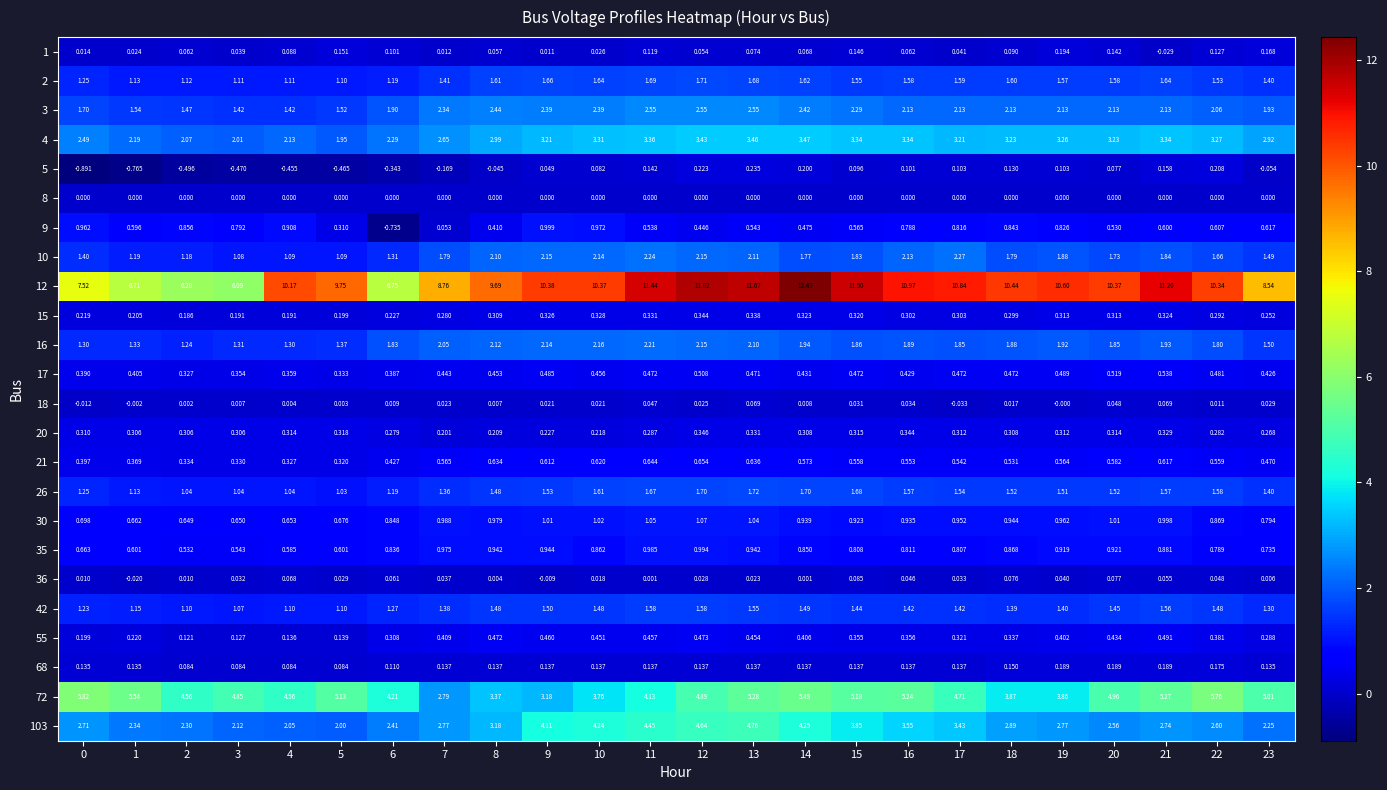

What is the total value across all series at 18?

35.8